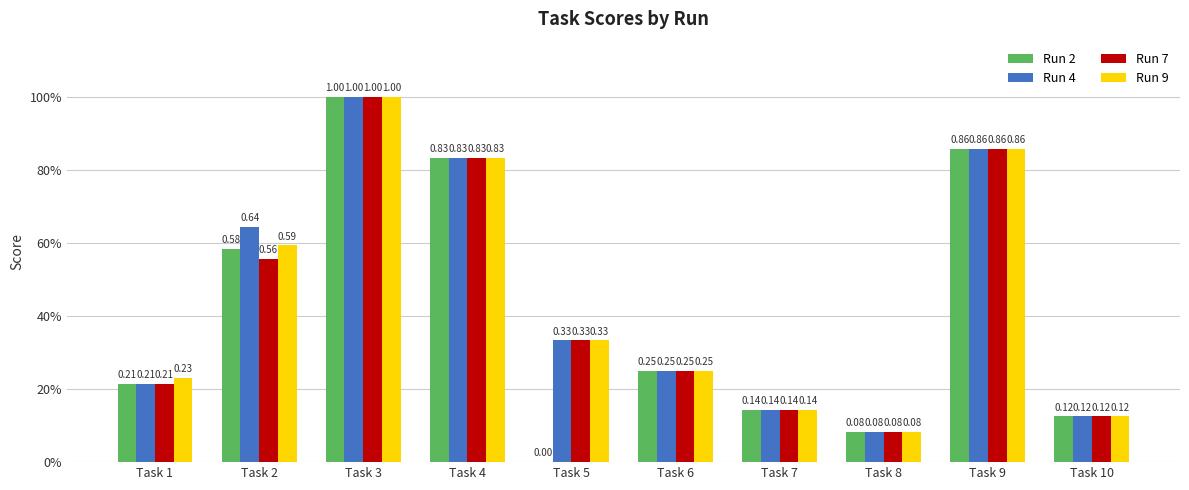

What is the value of the Run 4 bar at the 1st from the left?

0.2